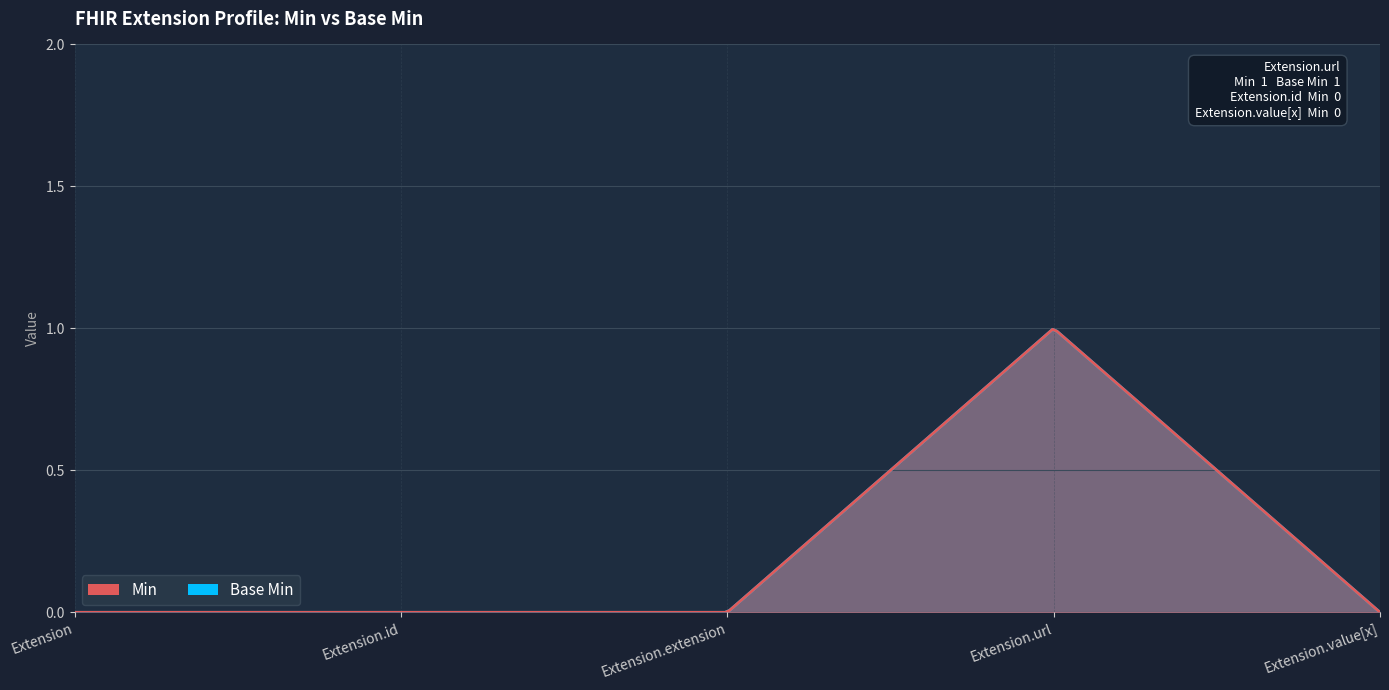

How many lines are shown in the chart?

2